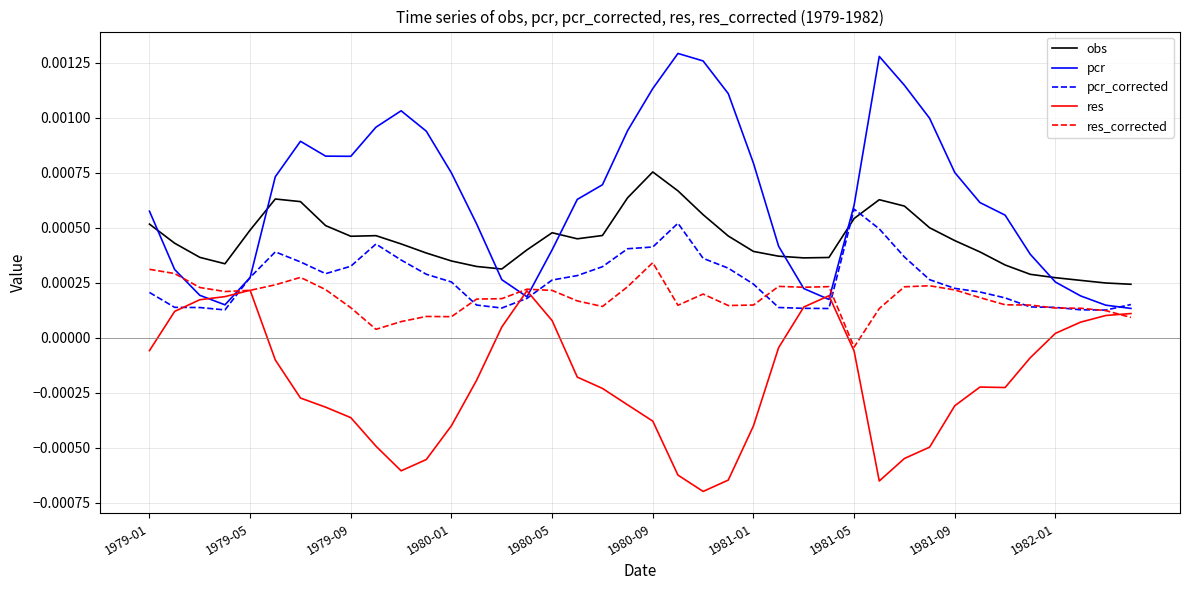

Which series has the largest total across all categories?

pcr